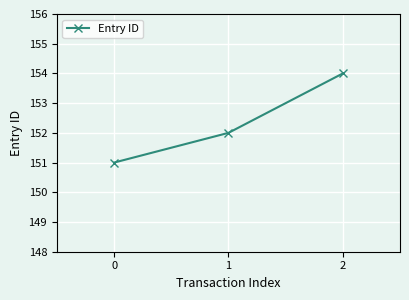

What value does the data have at 2?

154